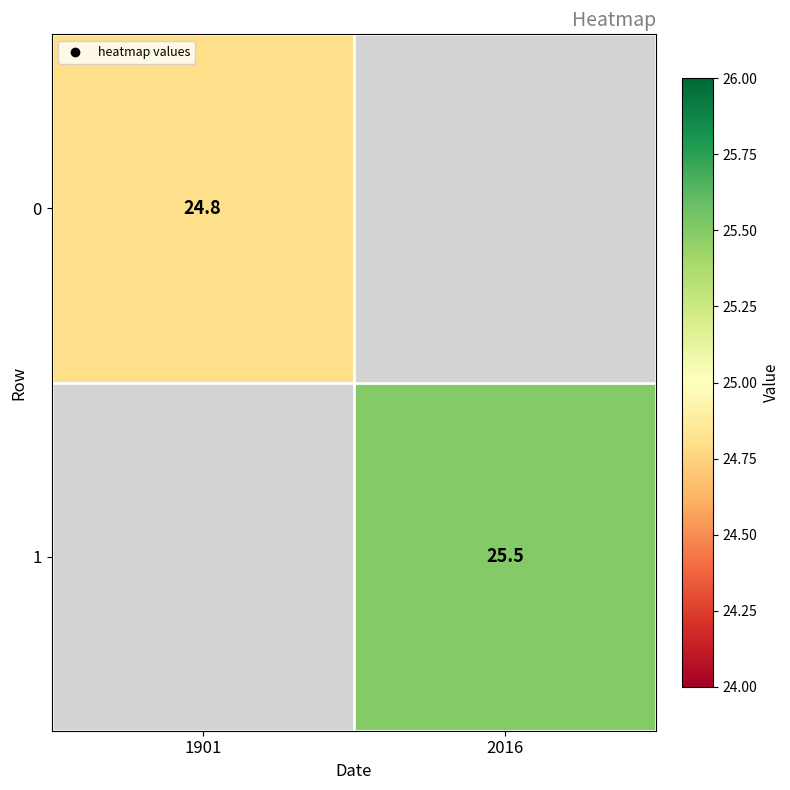

The 0 series shows 24.8 at 1901. True or false?

True